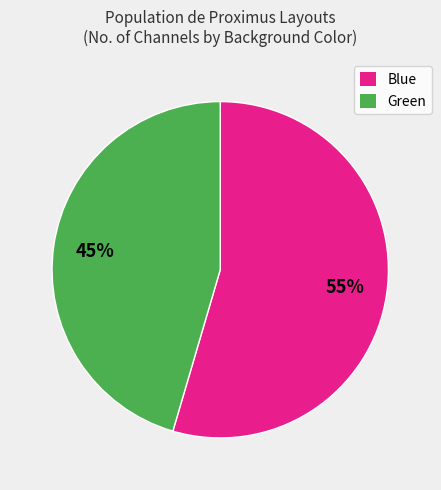

True or false: Blue accounts for 55% of the total.

True